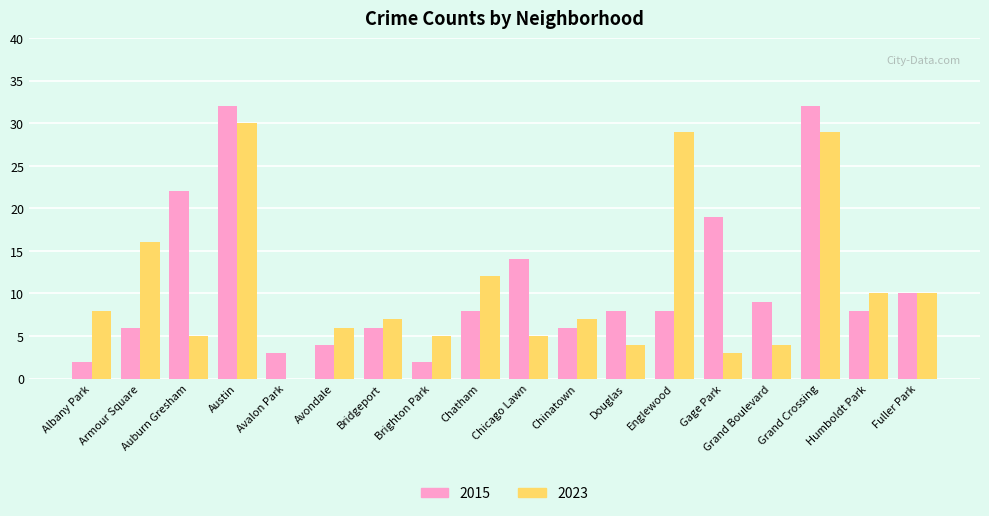

Where is 2023 nearest to the value 15?

Armour Square